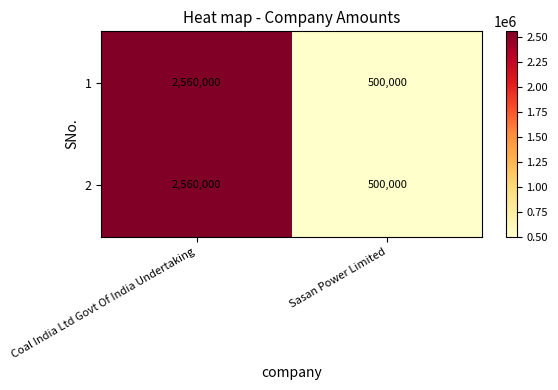

At which category does the chart reach its minimum across all series?

Sasan Power Limited